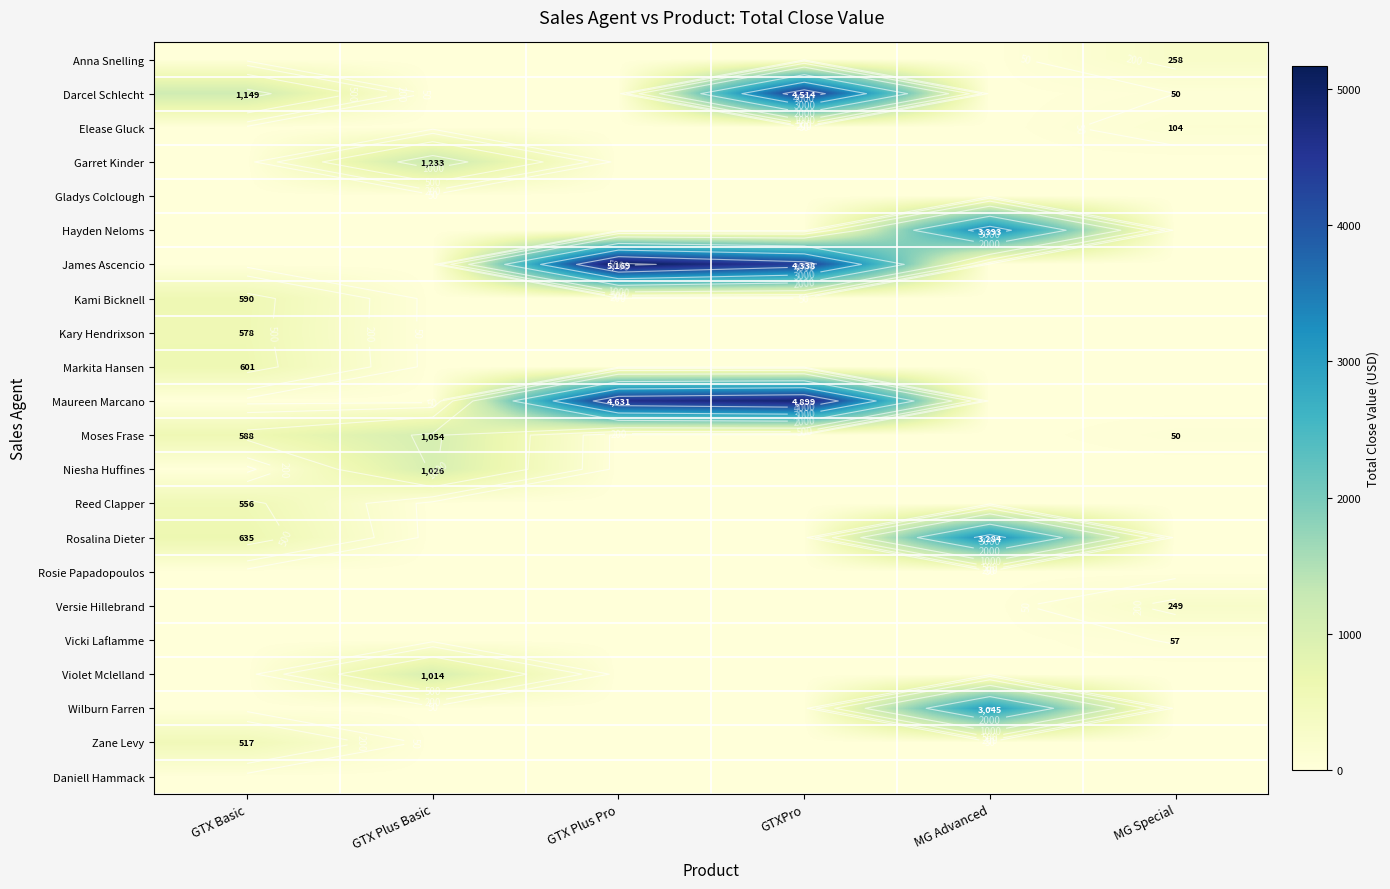

How many categories are shown in the chart?

6